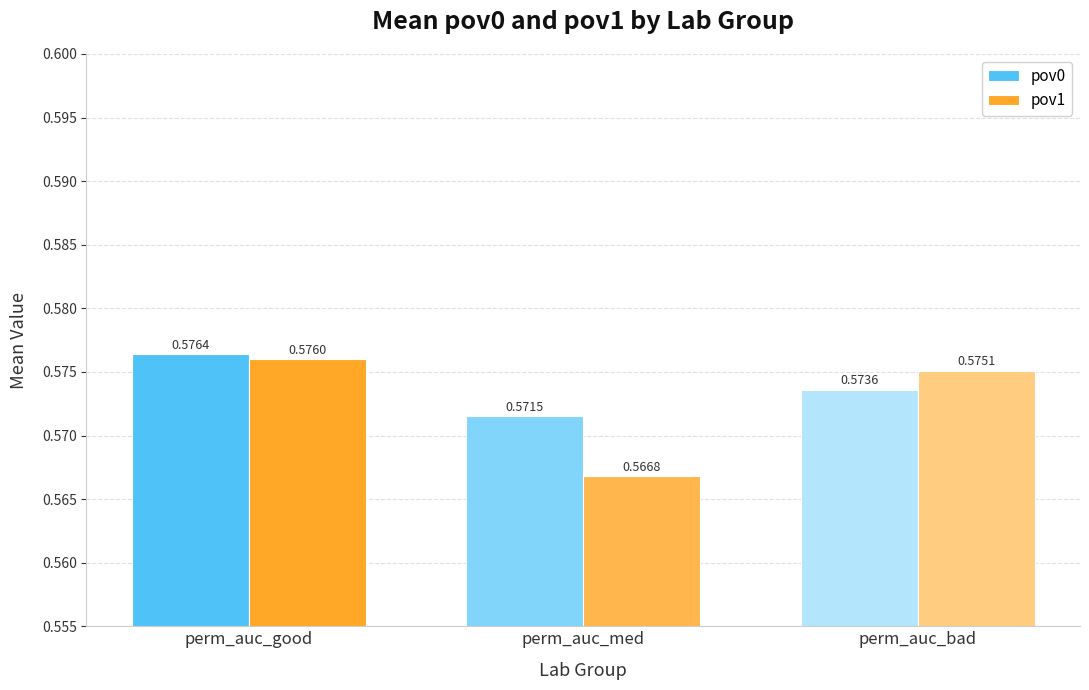

List the series in order of their overall mean, highest first.

pov0, pov1